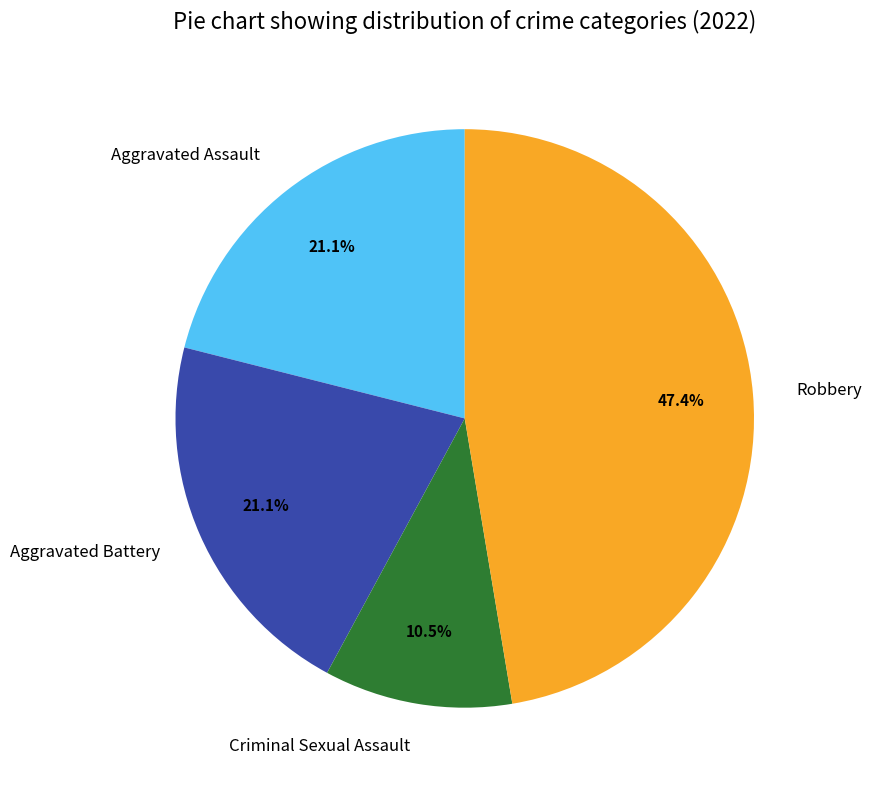

What is the smallest slice in the pie chart?

Criminal Sexual Assault